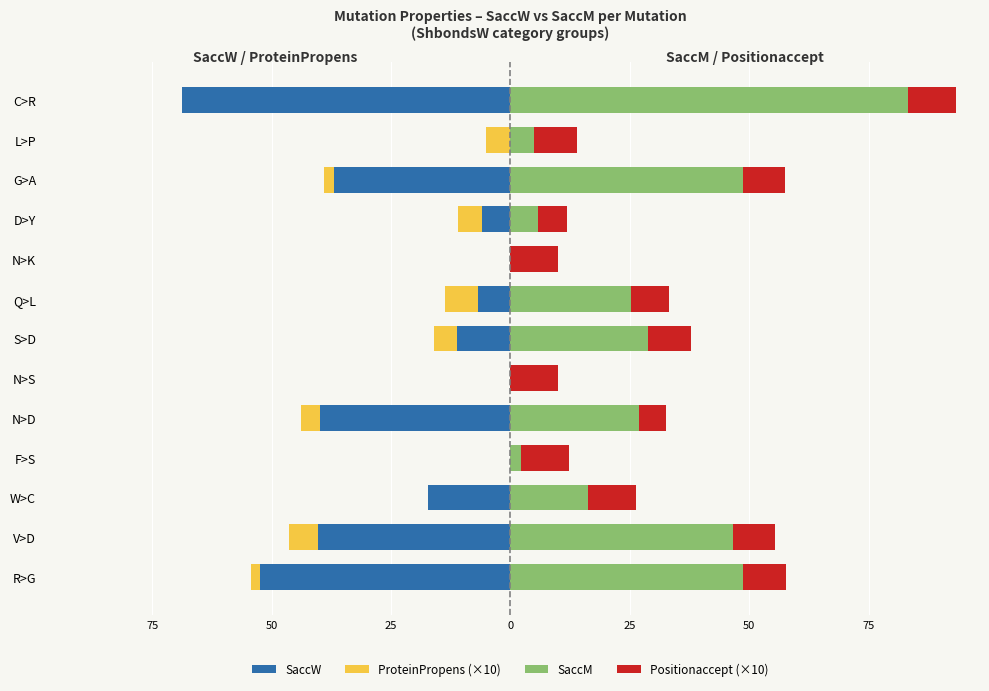

What are all the series names shown in the legend?

SaccW, ProteinPropens (×10), SaccM, Positionaccept (×10)